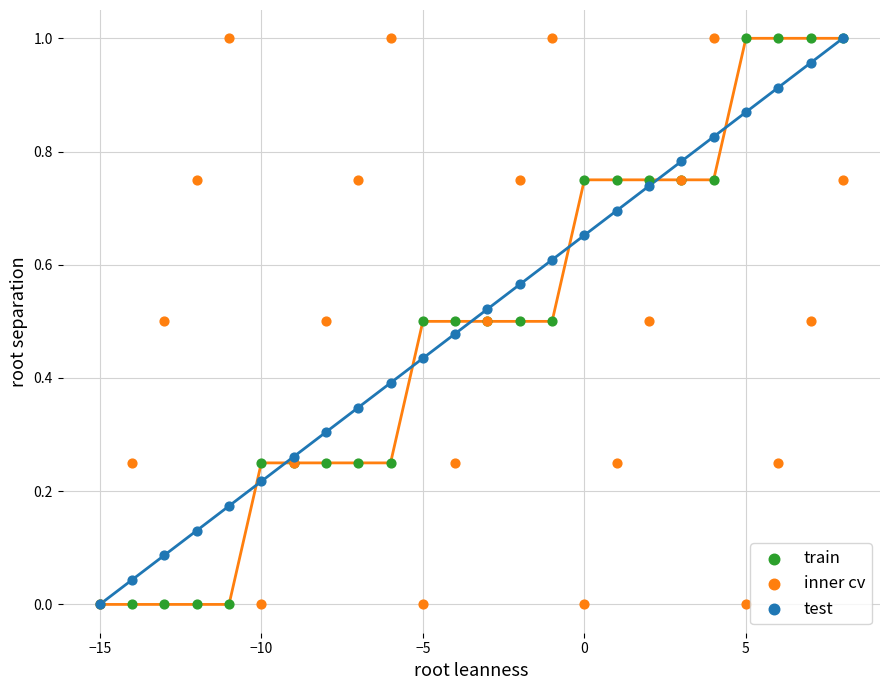

What are all the series names shown in the legend?

train, inner cv, test